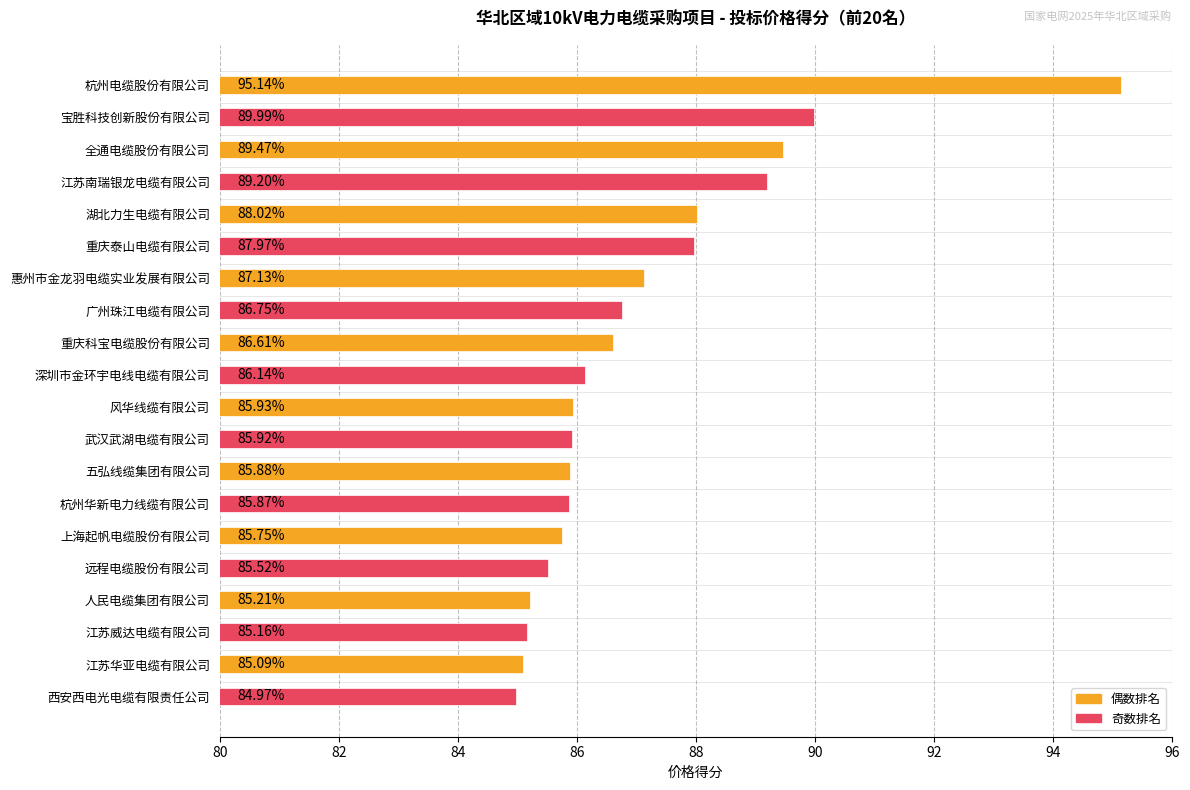

At which label is the value closest to 90?

宝胜科技创新股份有限公司